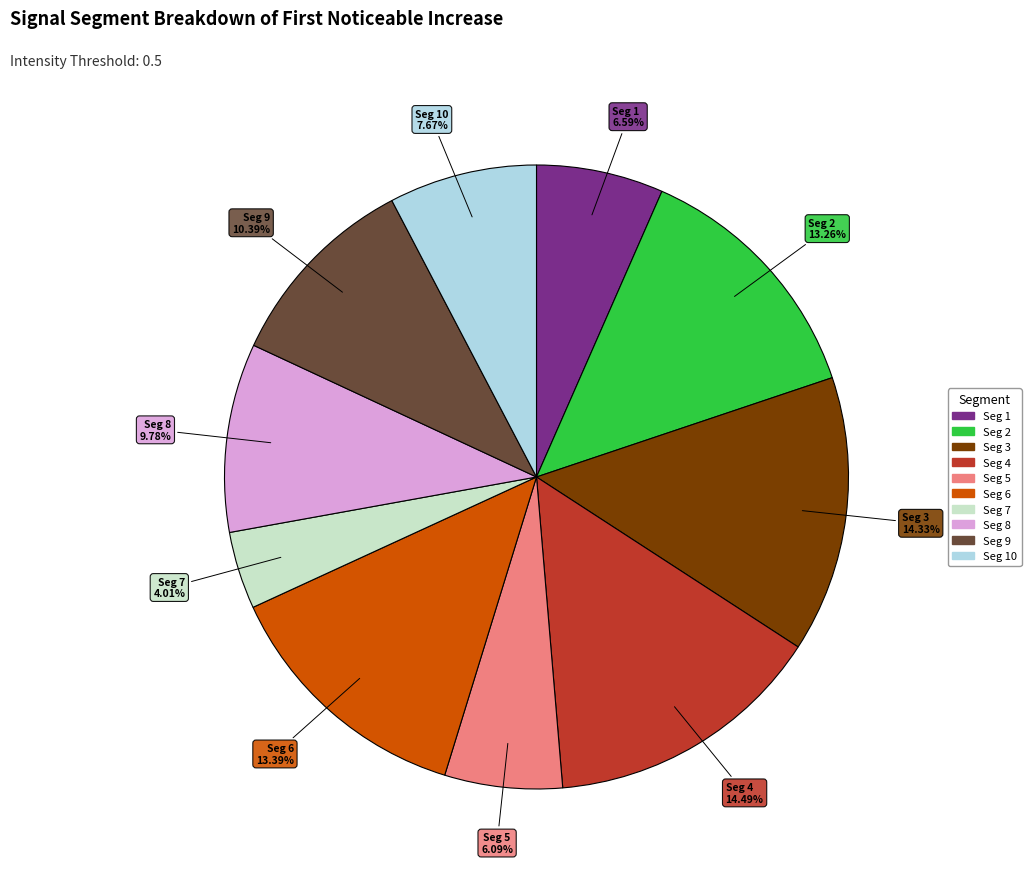

How many segments does this pie chart have?

10